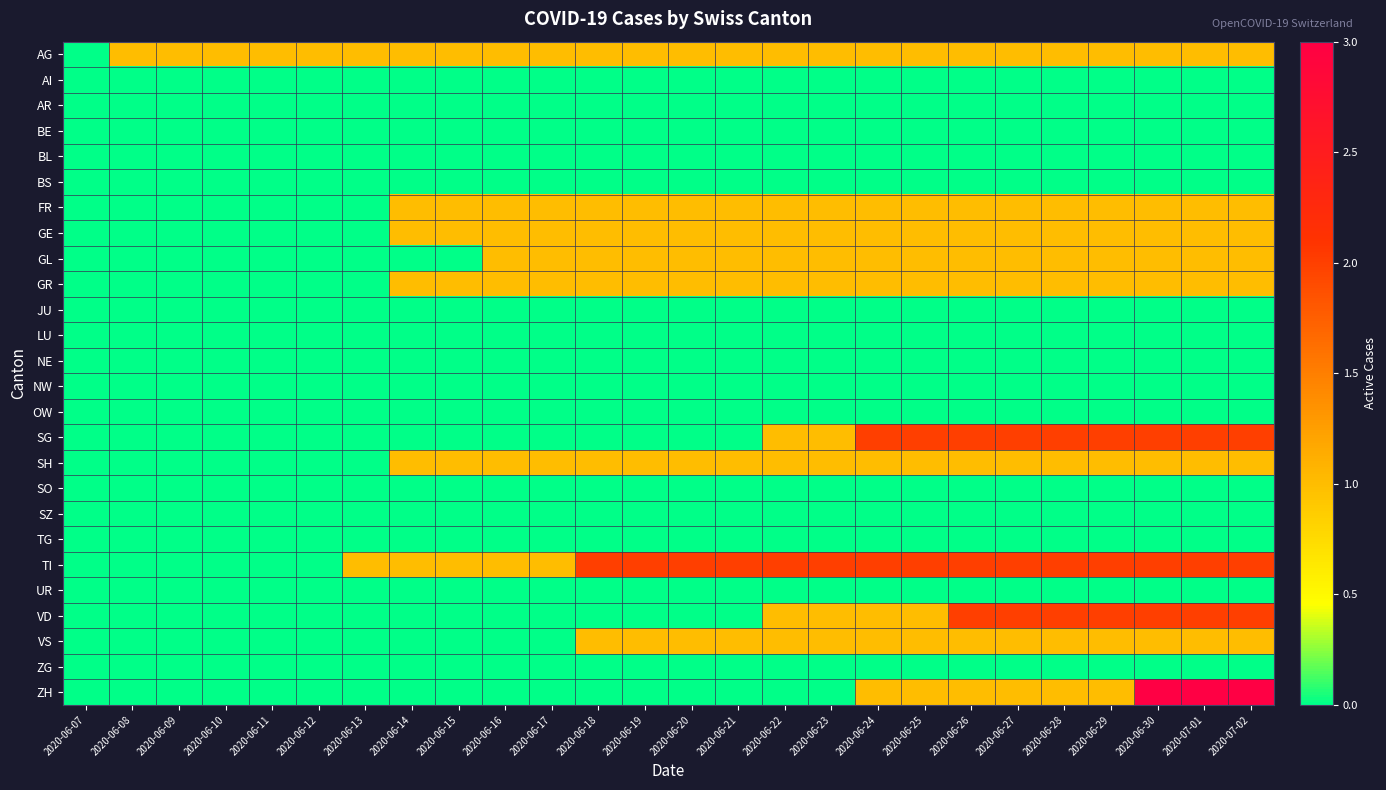

Rank the series at 2020-06-07 from highest to lowest value.

AG, AI, AR, BE, BL, BS, FR, GE, GL, GR, JU, LU, NE, NW, OW, SG, SH, SO, SZ, TG, TI, UR, VD, VS, ZG, ZH